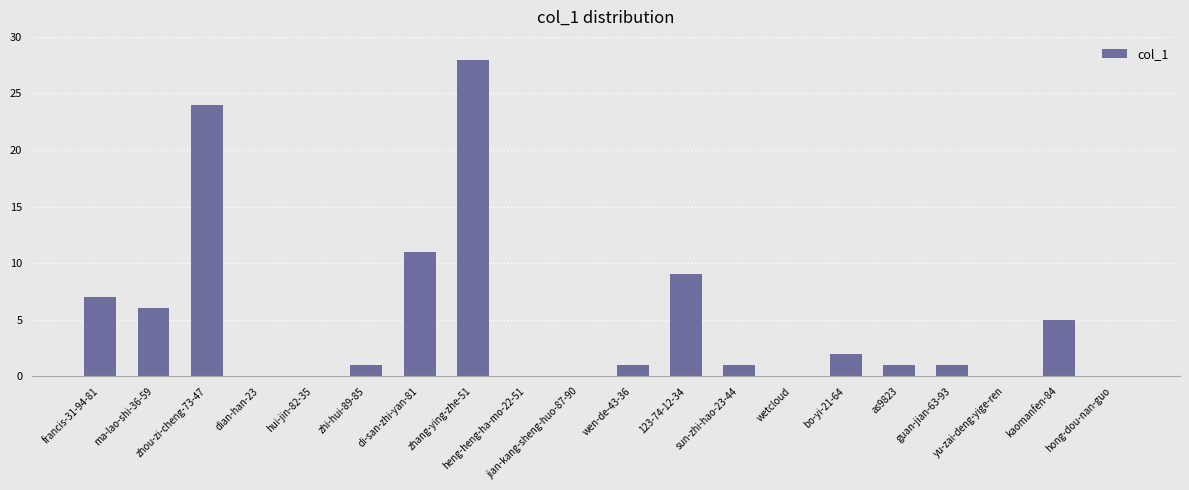

Where is the data nearest to the value 14?

di-san-zhi-yan-81